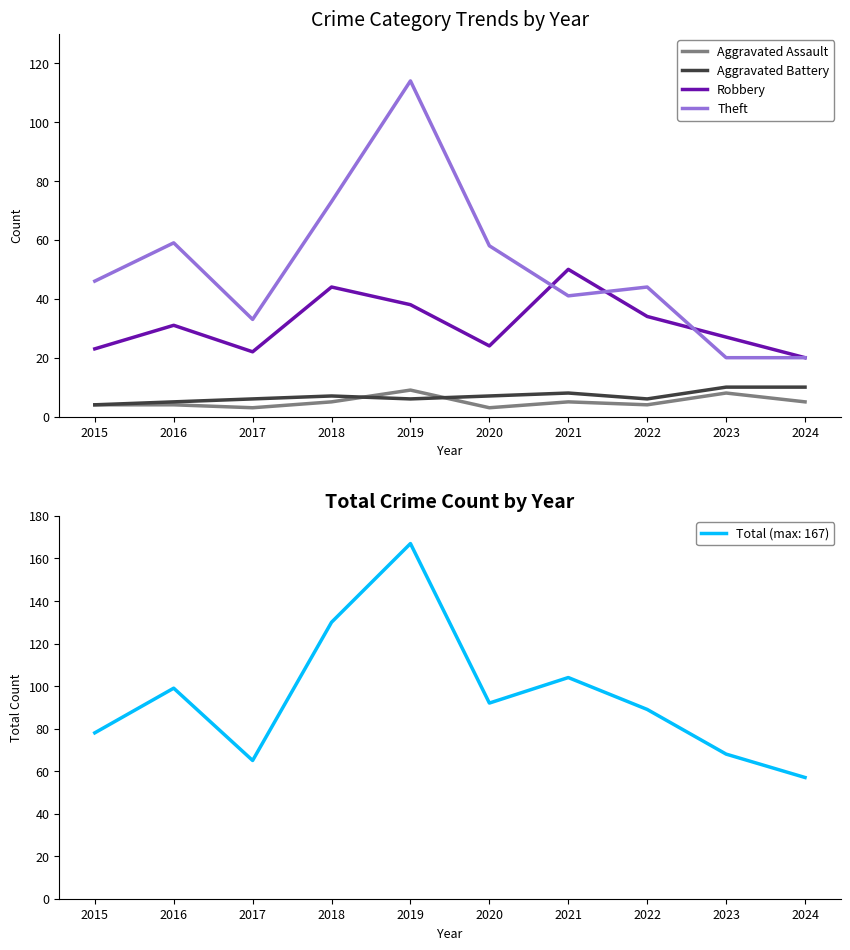

Is the value of Theft at 2021 greater than the value of Robbery at 2019?

Yes